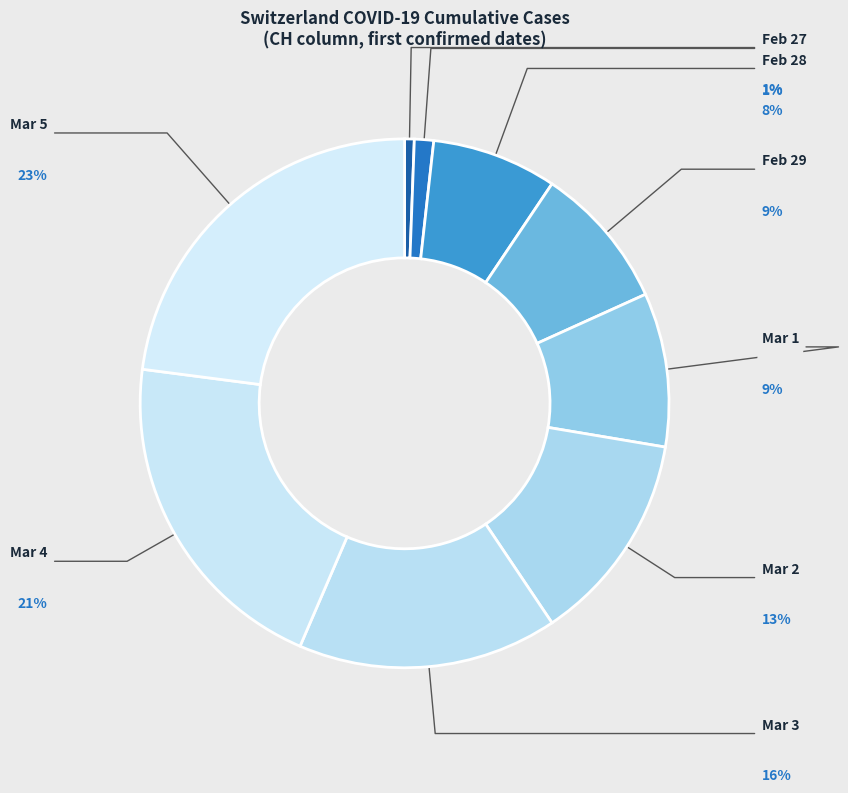

Is there a majority slice in this chart?

No